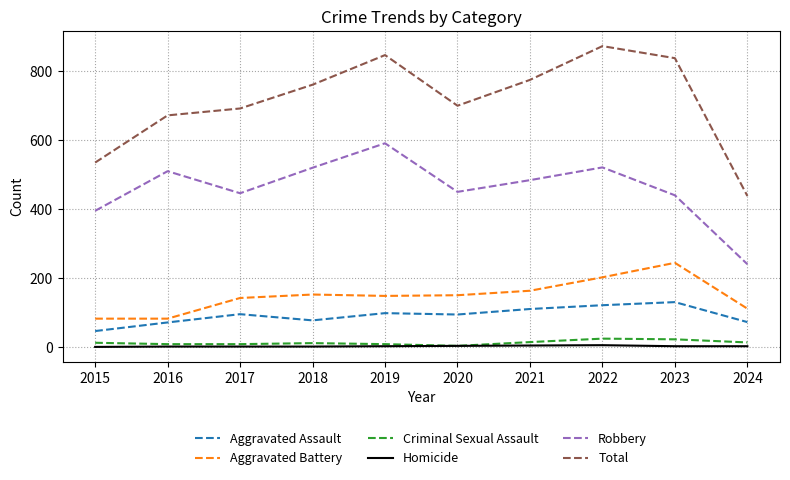

At which category is the sum across all series the highest?

2022